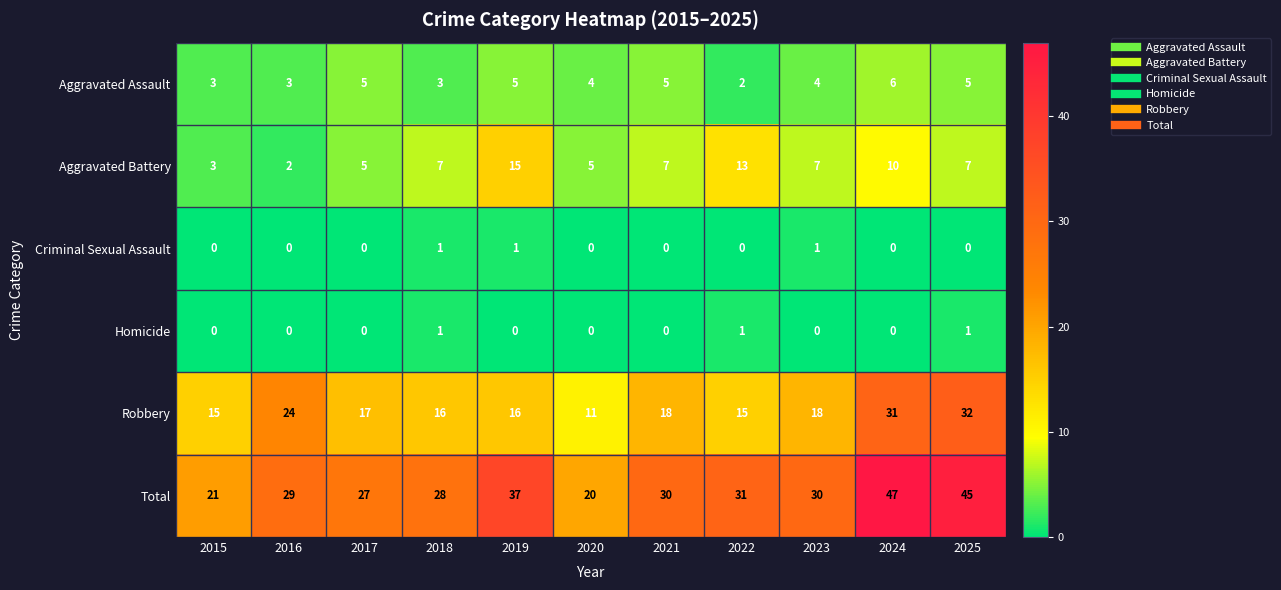

What is the difference between the second highest and second lowest values in the Aggravated Battery series?

10